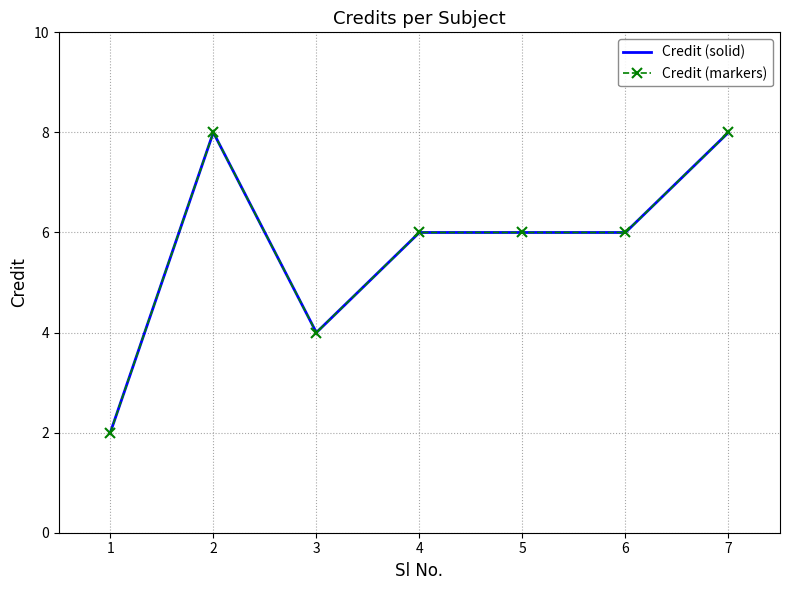

Which category has the lowest value across all series?

1